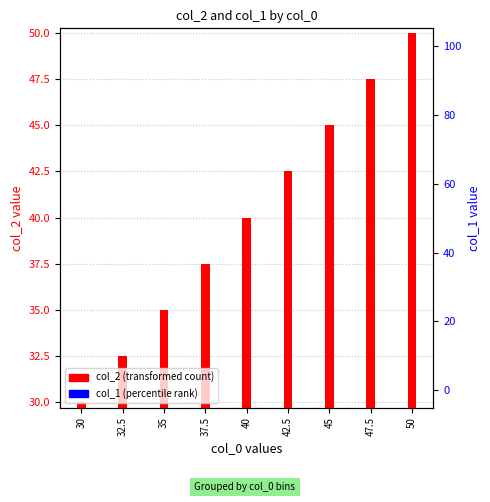

Between 35 and 40, which is larger?

40